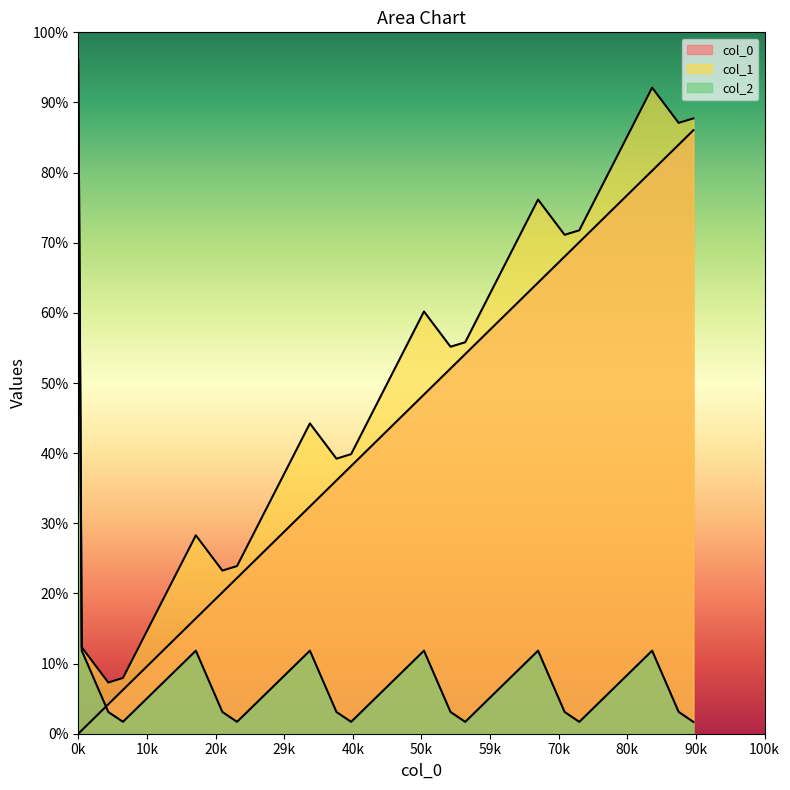

What is the sum of the col_2 values at 562.50634 and 6307.60923?

304.9